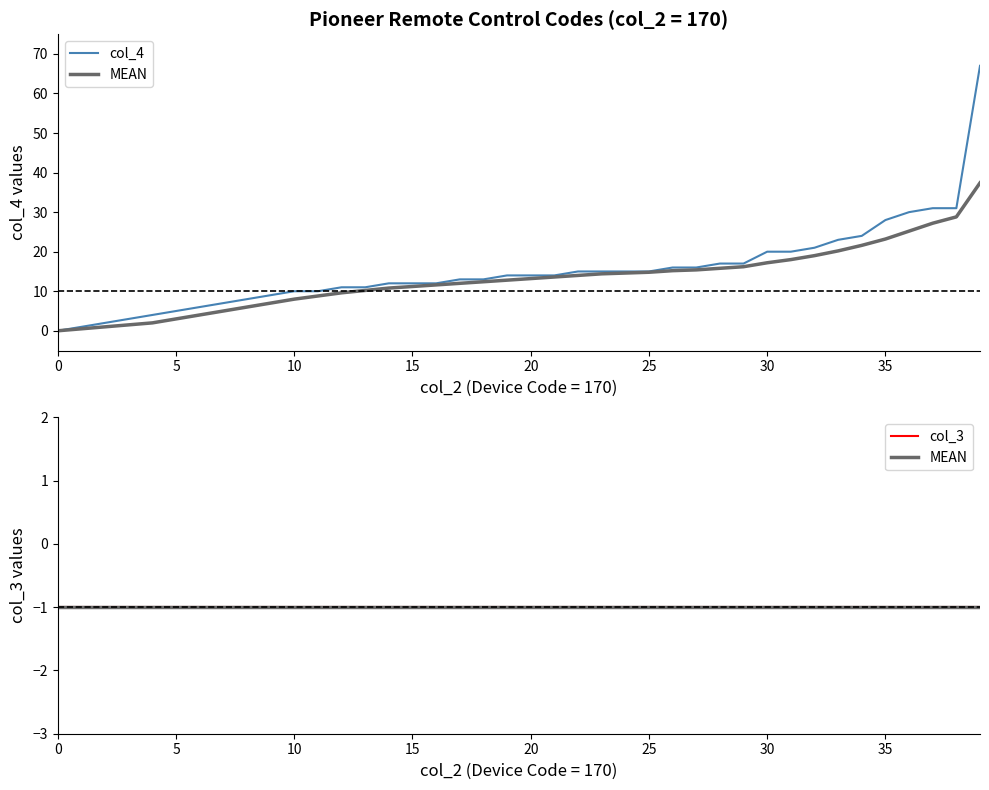

What is the approximate value of MEAN at 39?

-1